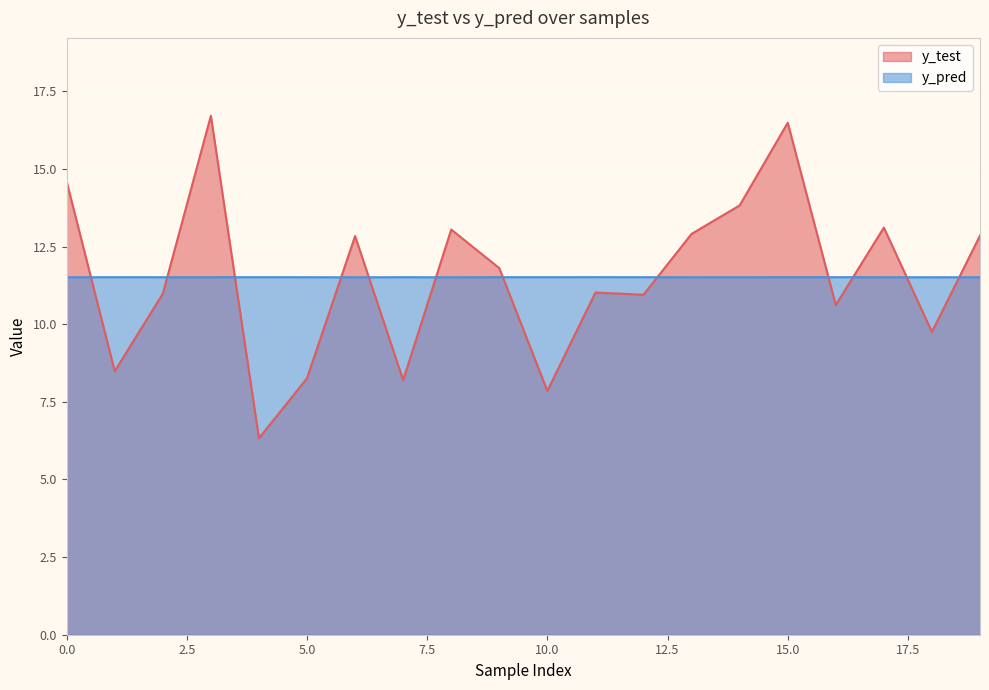

What is the difference between the second highest and second lowest values in the y_test series?

8.6